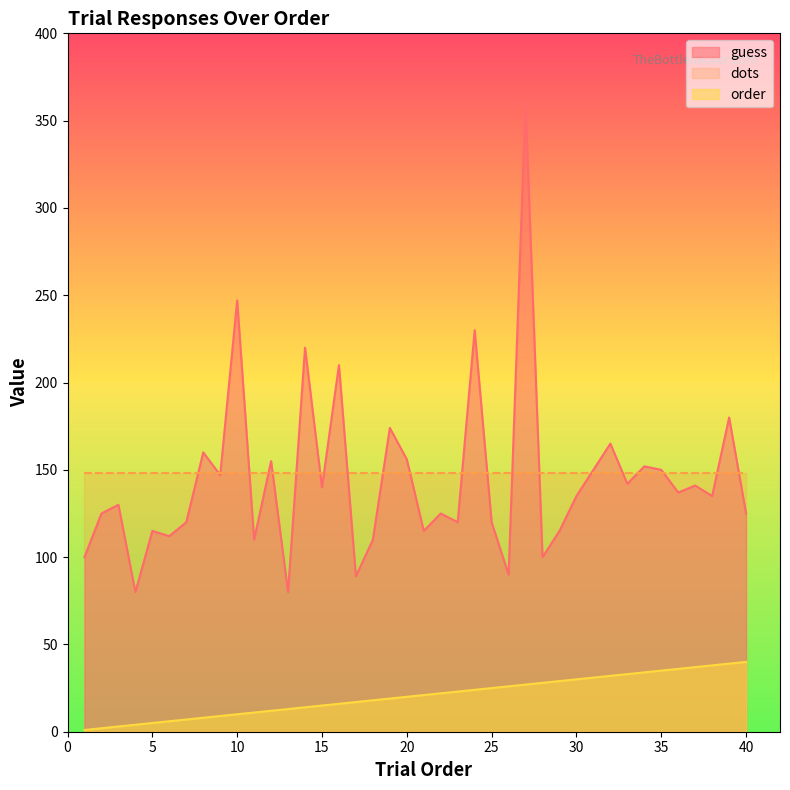

True or false: guess and order intersect in this chart.

False